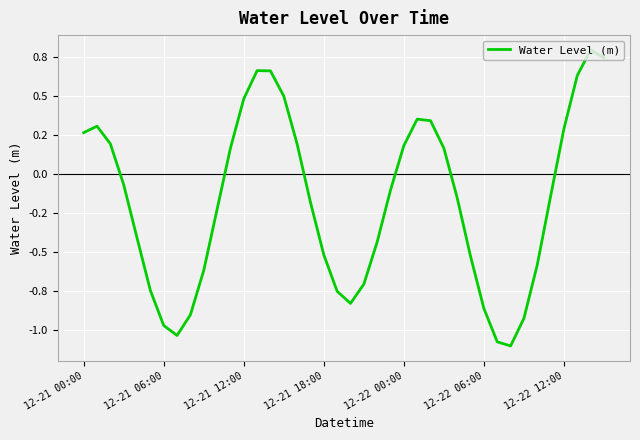

How many interior local peaks (higher than both neighbors) does the data have?

4